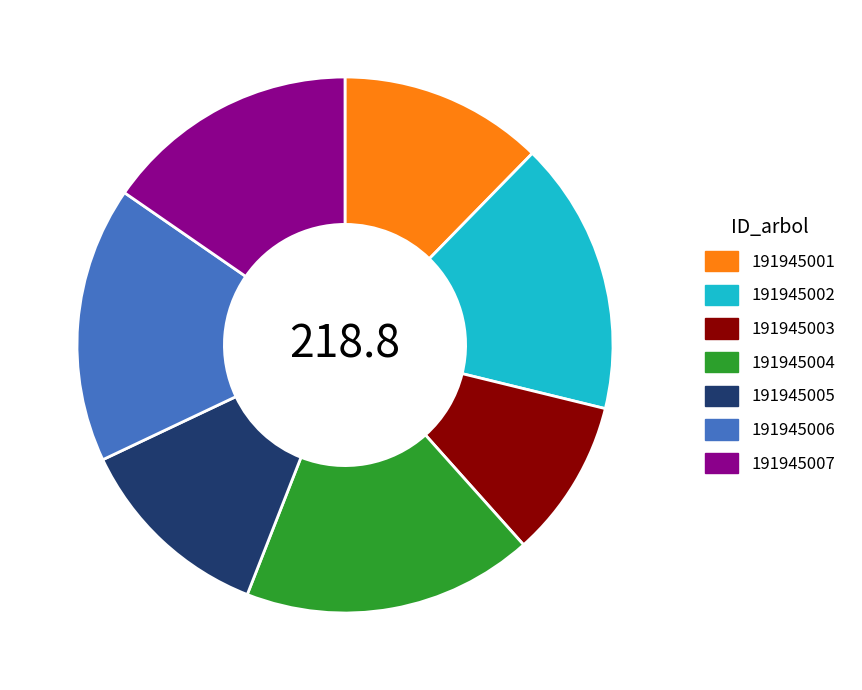

True or false: 191945004 accounts for 4% of the total.

False